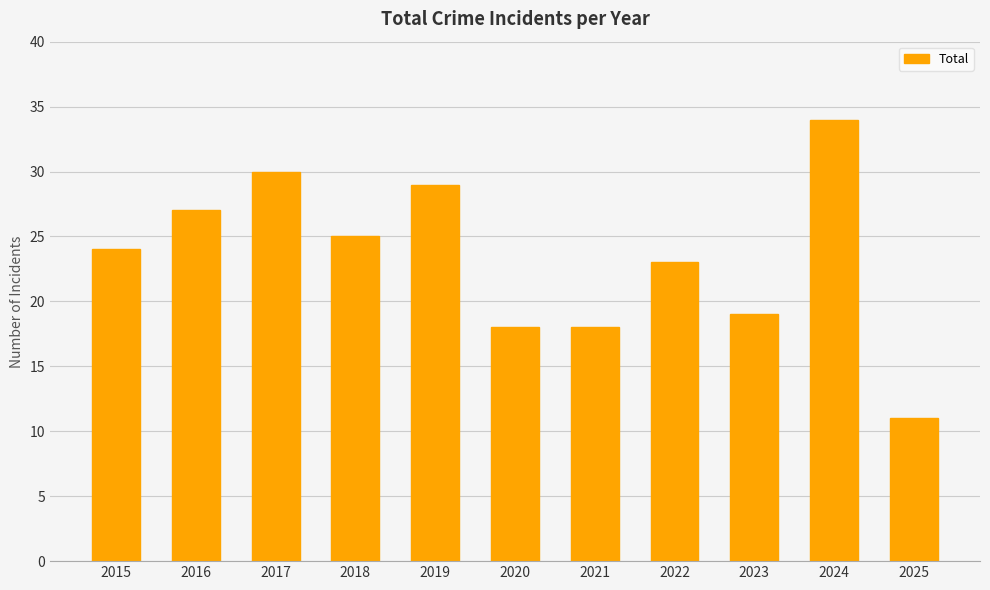

Reading right to left, what are all the values shown in this chart?

2025=11	2024=34	2023=19	2022=23	2021=18	2020=18	2019=29	2018=25	2017=30	2016=27	2015=24